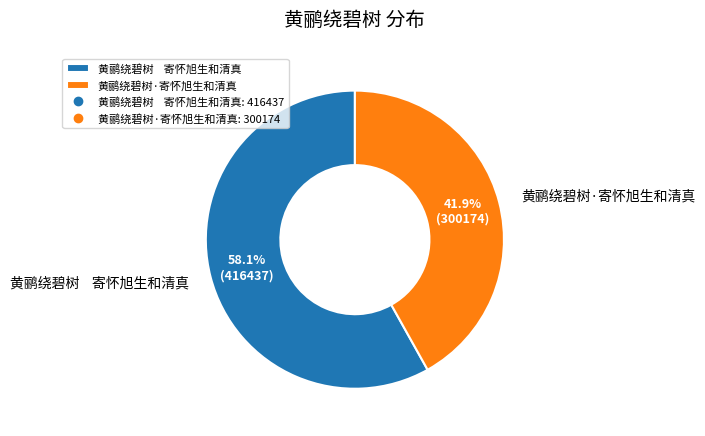

Rank the categories by value from highest to lowest.

黄鹂绕碧树 寄怀旭生和清真, 黄鹂绕碧树·寄怀旭生和清真